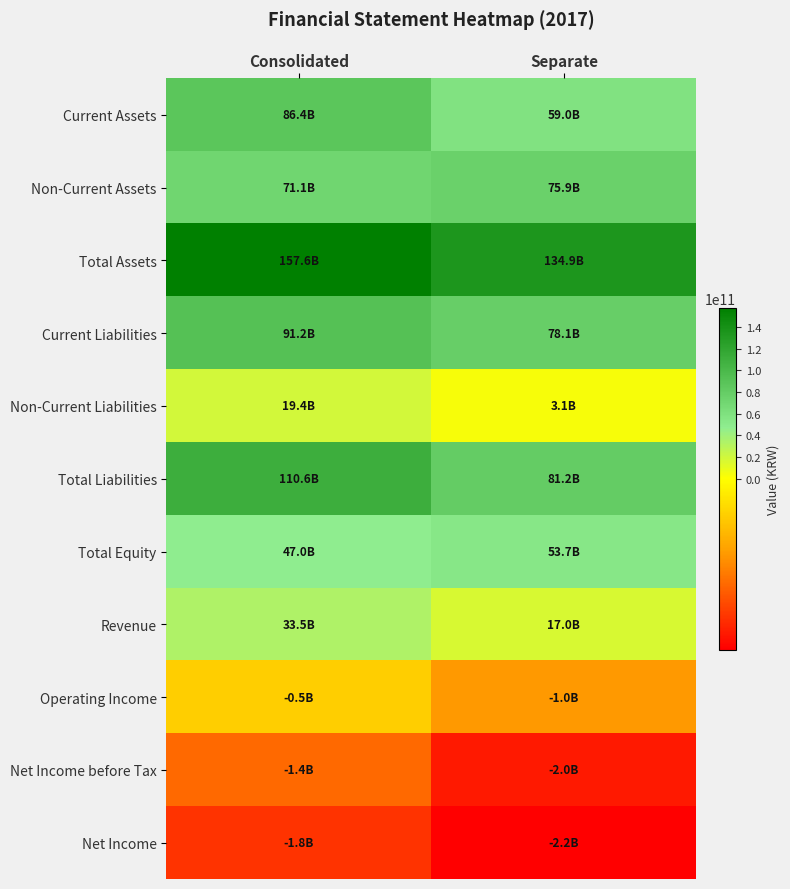

What is the greatest value displayed?

157553273156